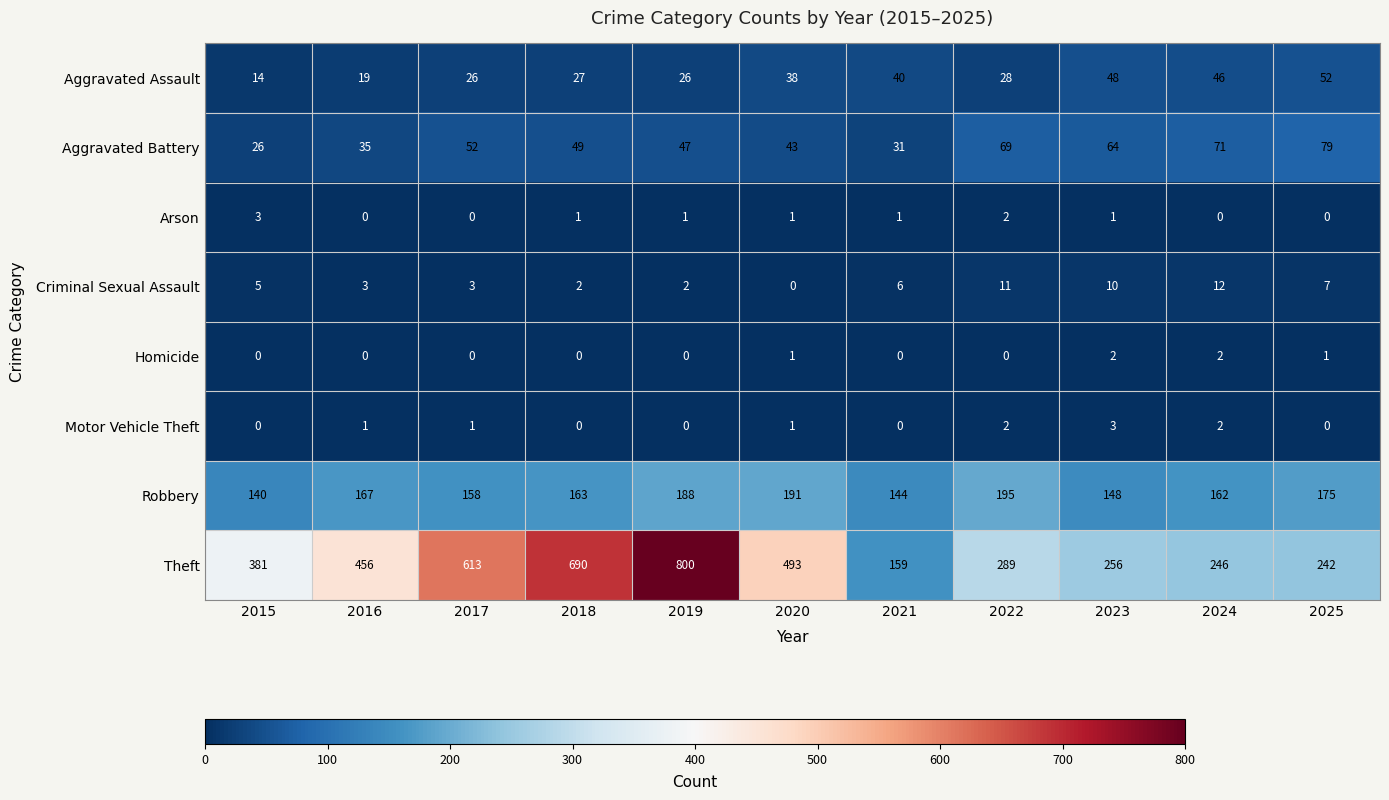

True or false: Arson has a value of 1 at 2021.

True